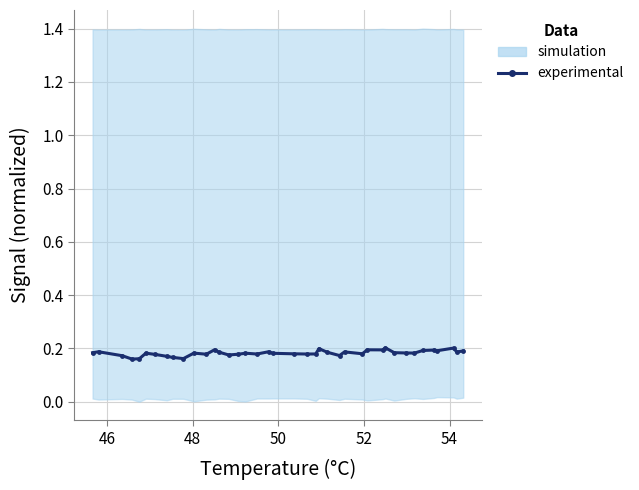

How many lines are shown in the chart?

1